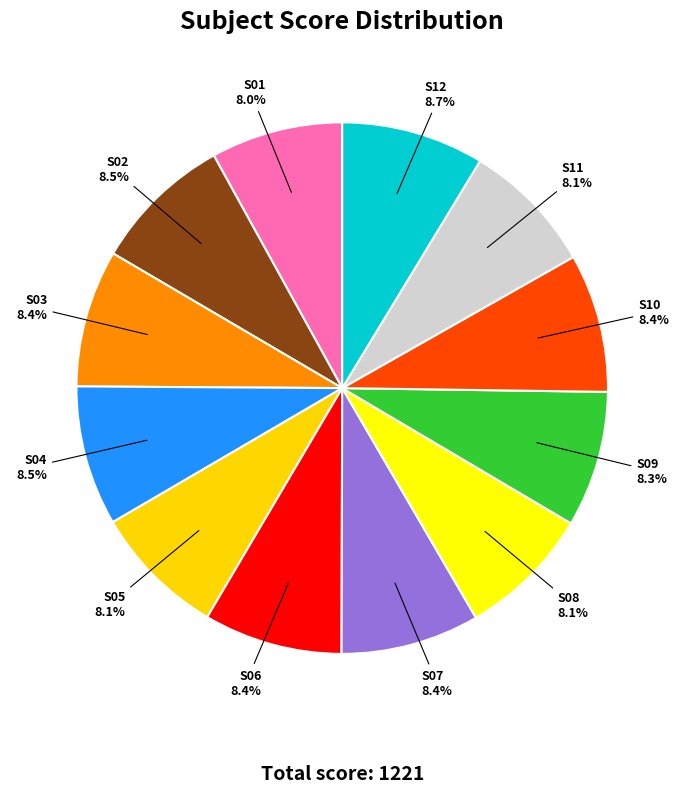

Is there a majority slice in this chart?

No